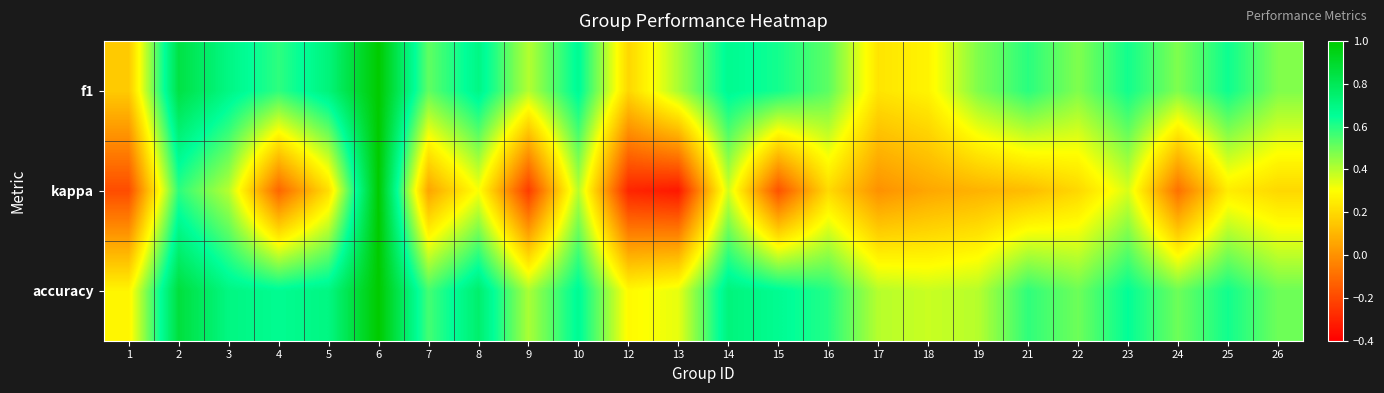

Which has a higher value, 9 or 8?

8